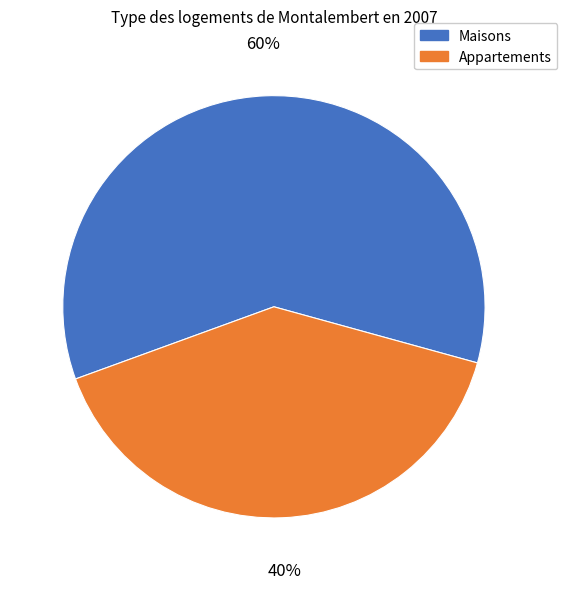

Is it true that Maisons is 60% of the pie?

True